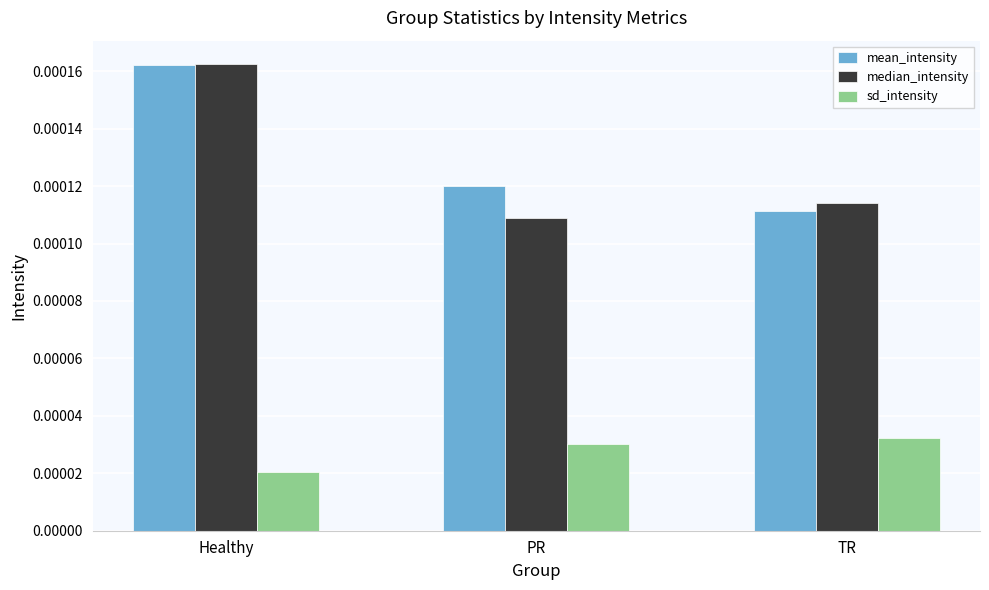

Which series changed the most between Healthy and PR?

median_intensity